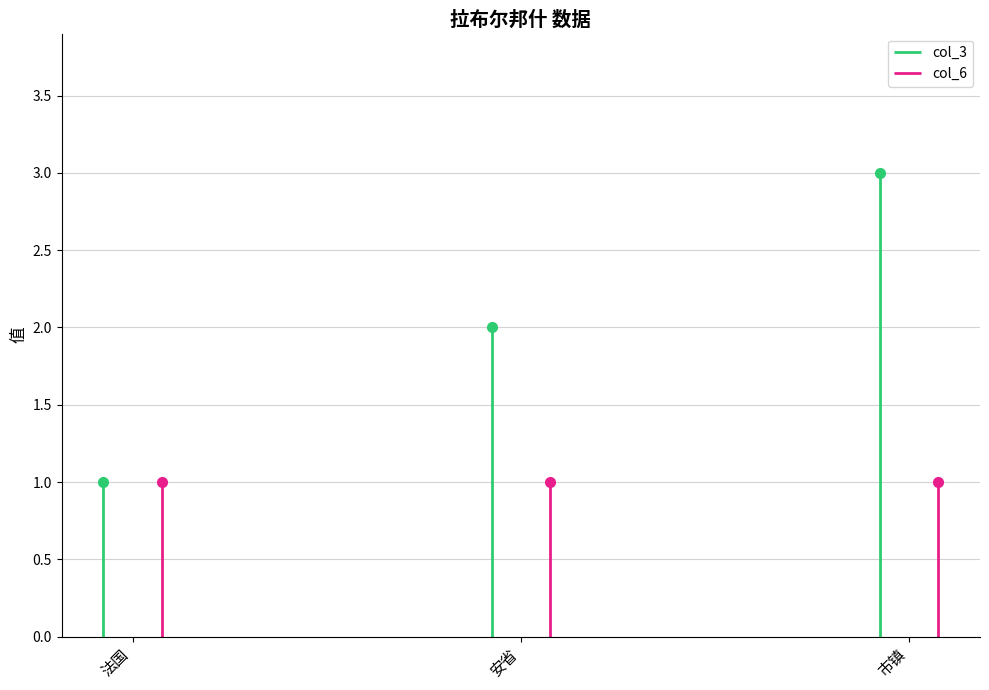

How many categories are shown in the chart?

3